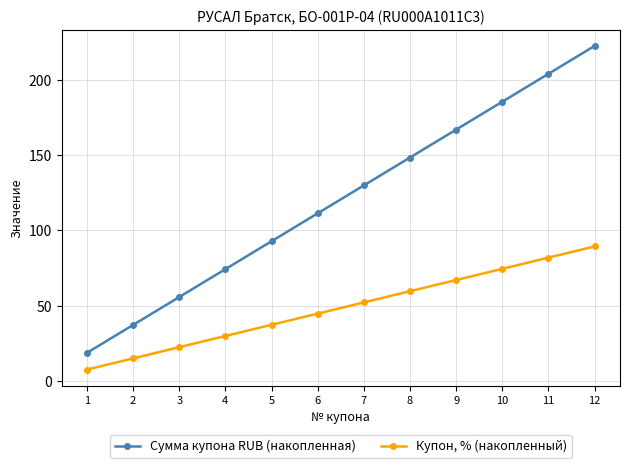

What is the smallest value displayed?

7.5